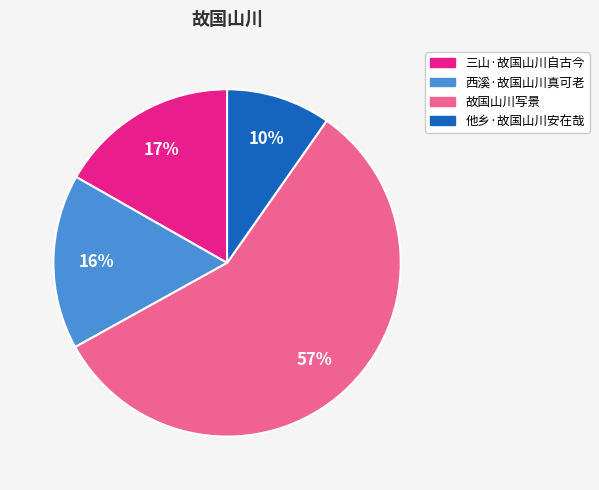

How many slices are in this pie chart?

4